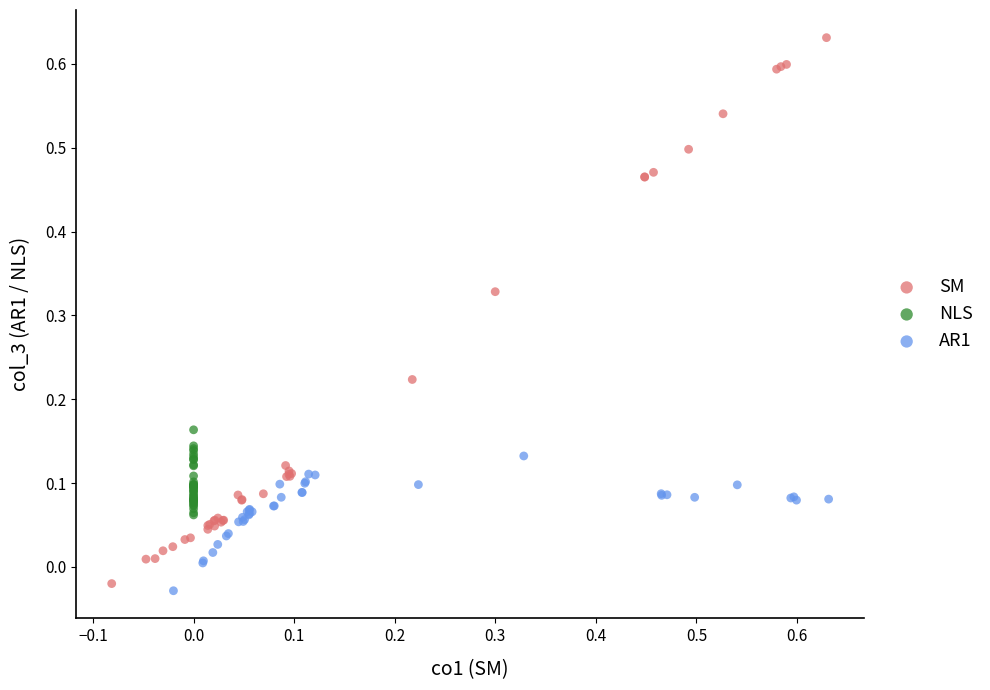

Which series reaches the minimum Y coordinate?

AR1